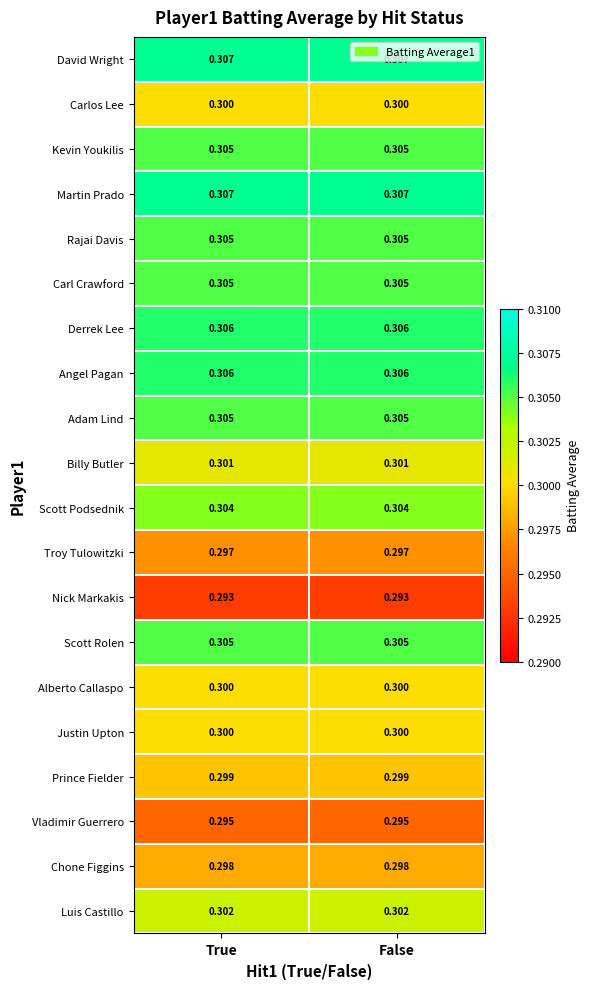

Is the value of Kevin Youkilis at True greater than the value of Scott Podsednik at False?

Yes